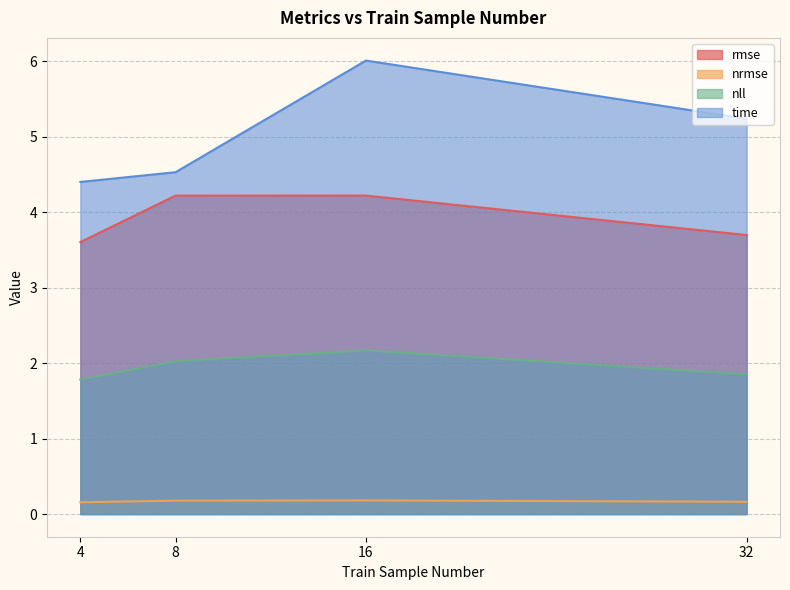

Rank the series by their maximum value, from highest to lowest.

time, rmse, nll, nrmse